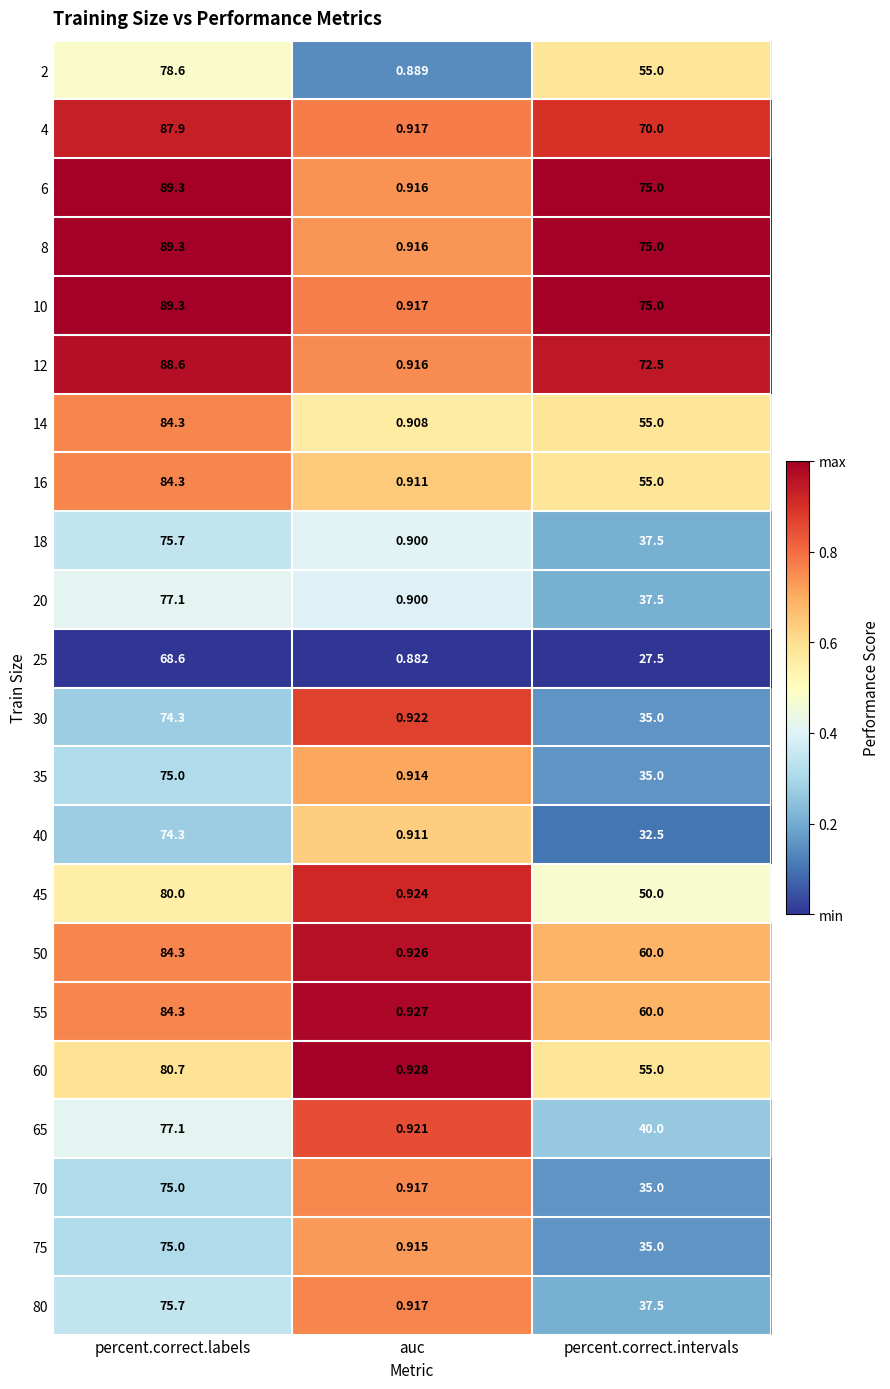

What is the total value across all series at percent.correct.intervals?

1110.0